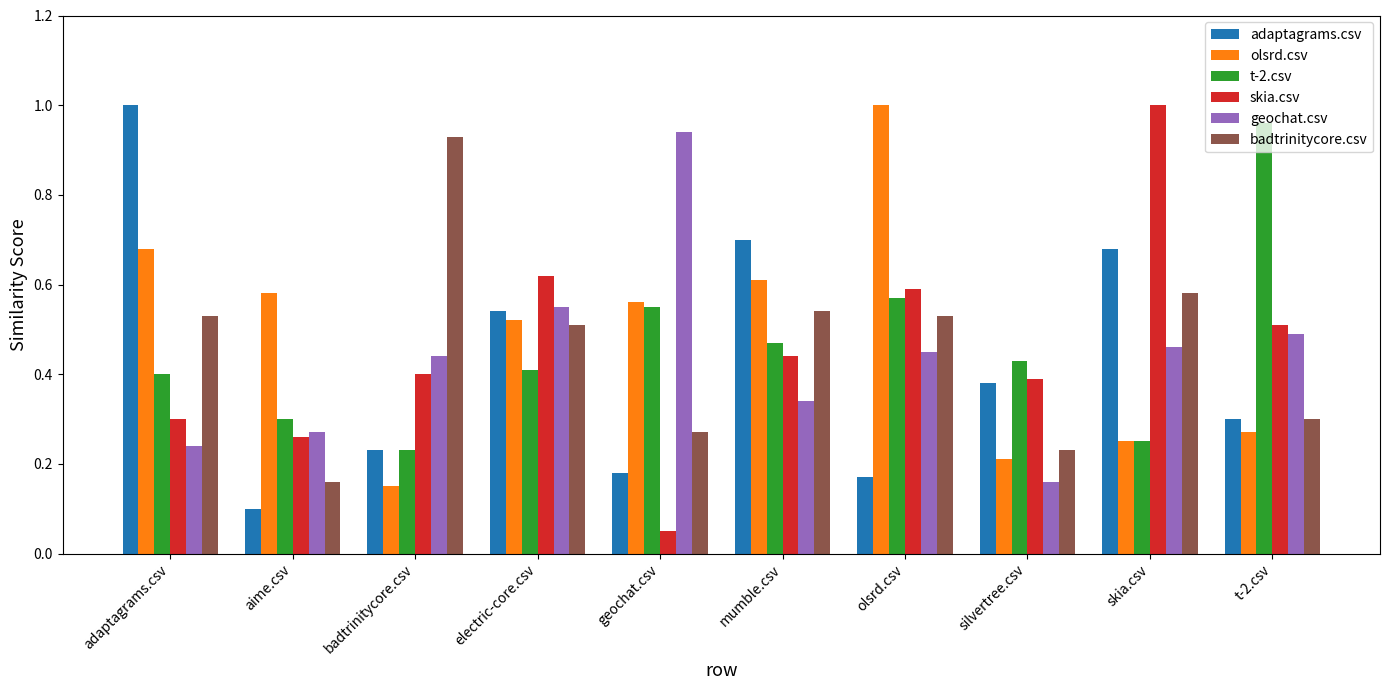

What are all the series names shown in the legend?

adaptagrams.csv, olsrd.csv, t-2.csv, skia.csv, geochat.csv, badtrinitycore.csv